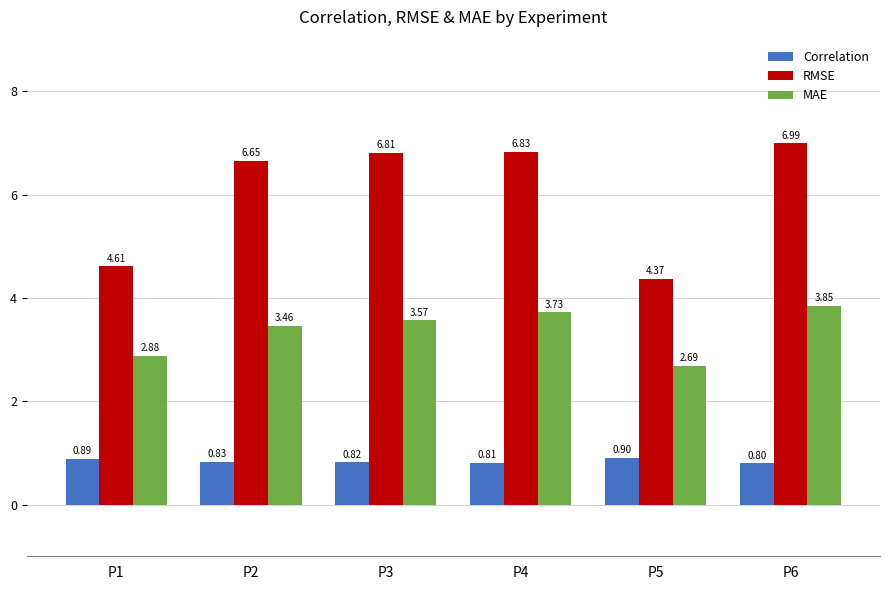

Which series changed the most between P1 and P4?

RMSE